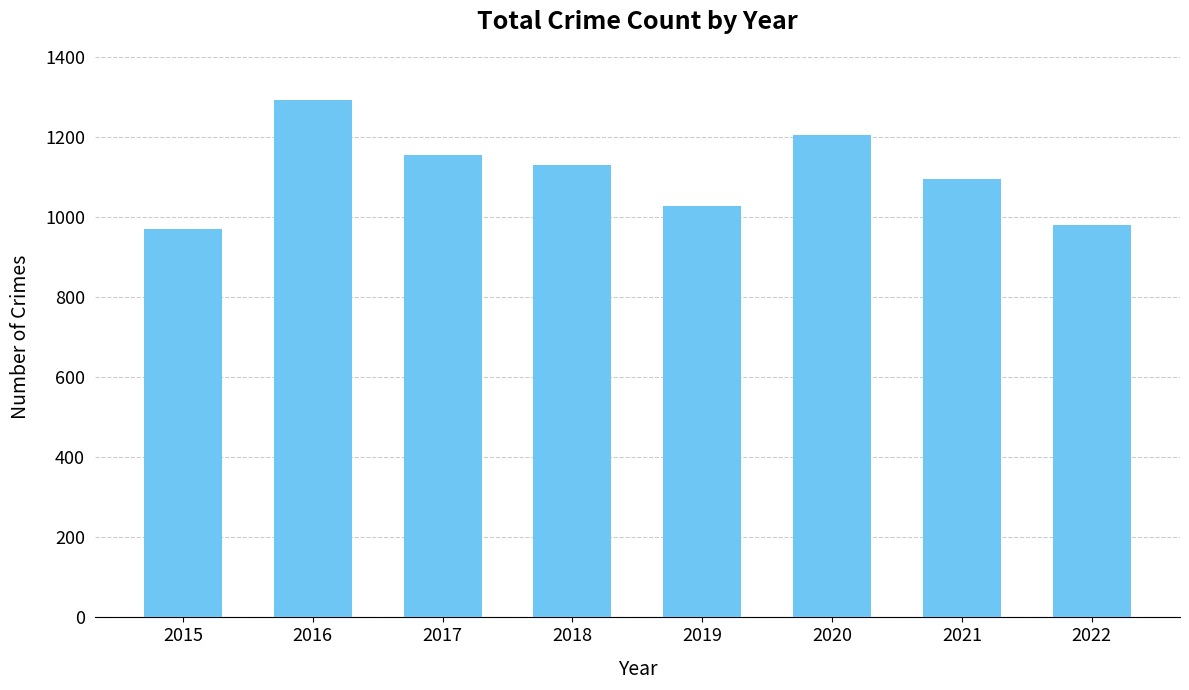

What is the change in value from 2016 to 2021?

-198